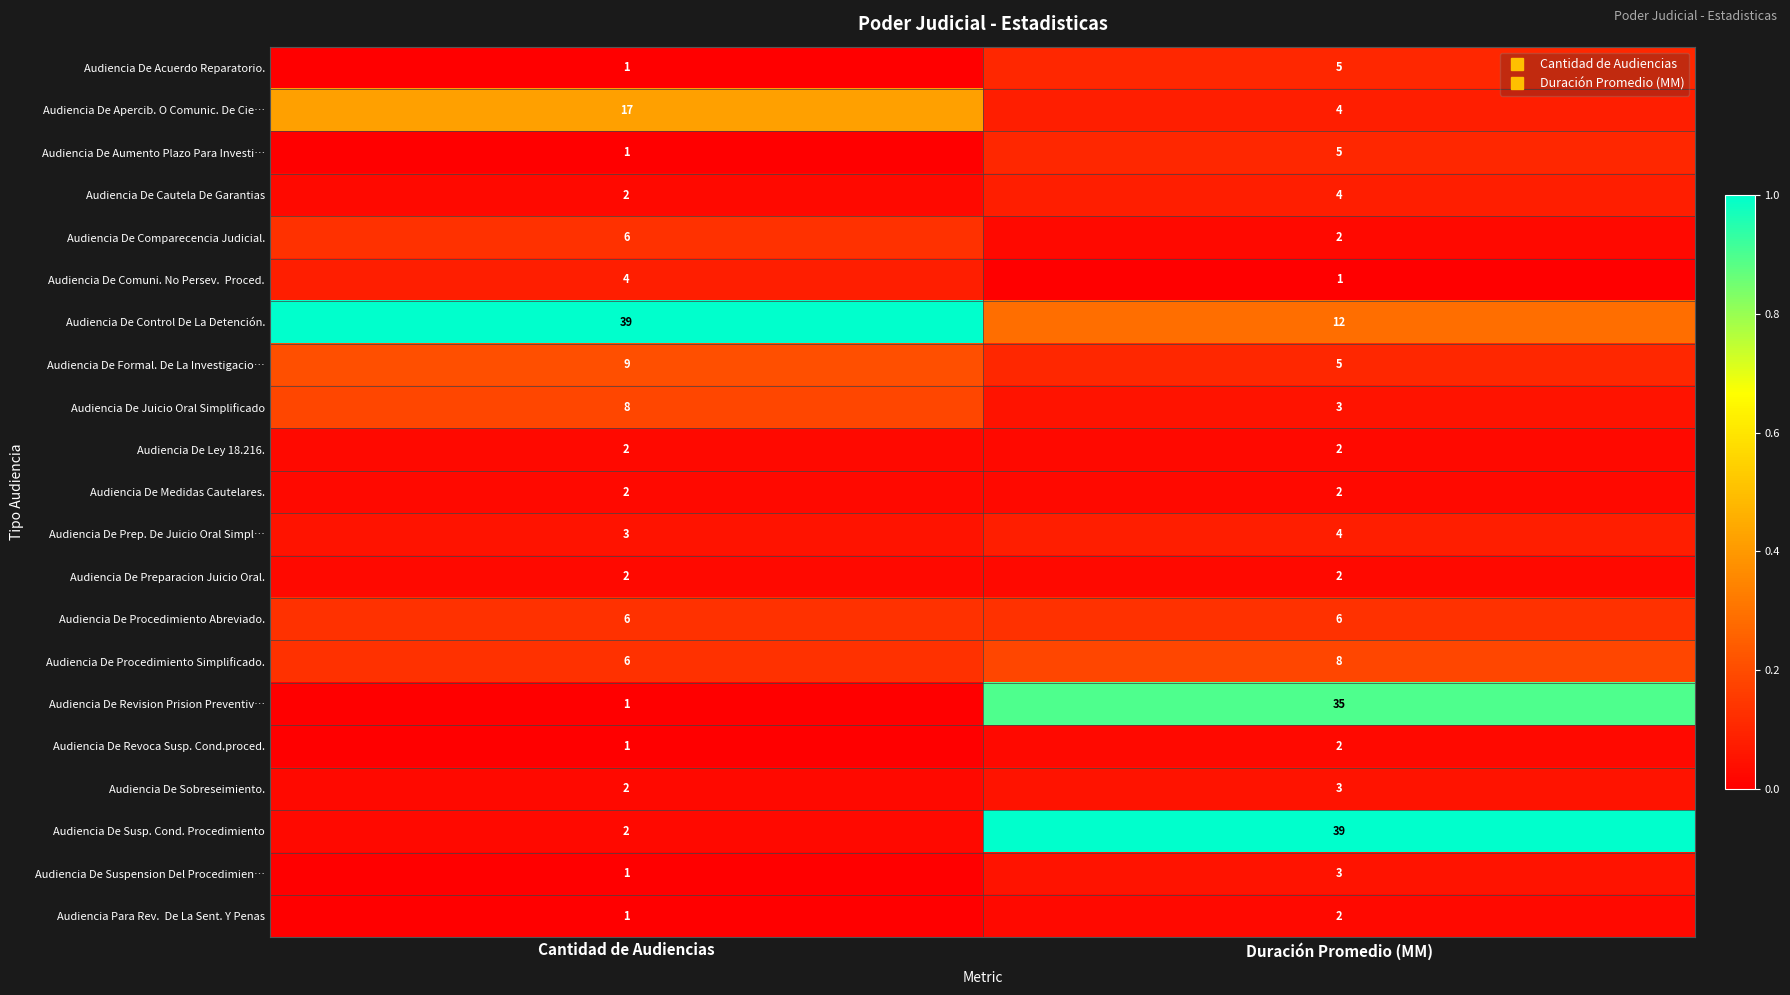

The Audiencia De Susp. Cond. Procedimiento series shows 54 at Duración Promedio (MM). True or false?

False